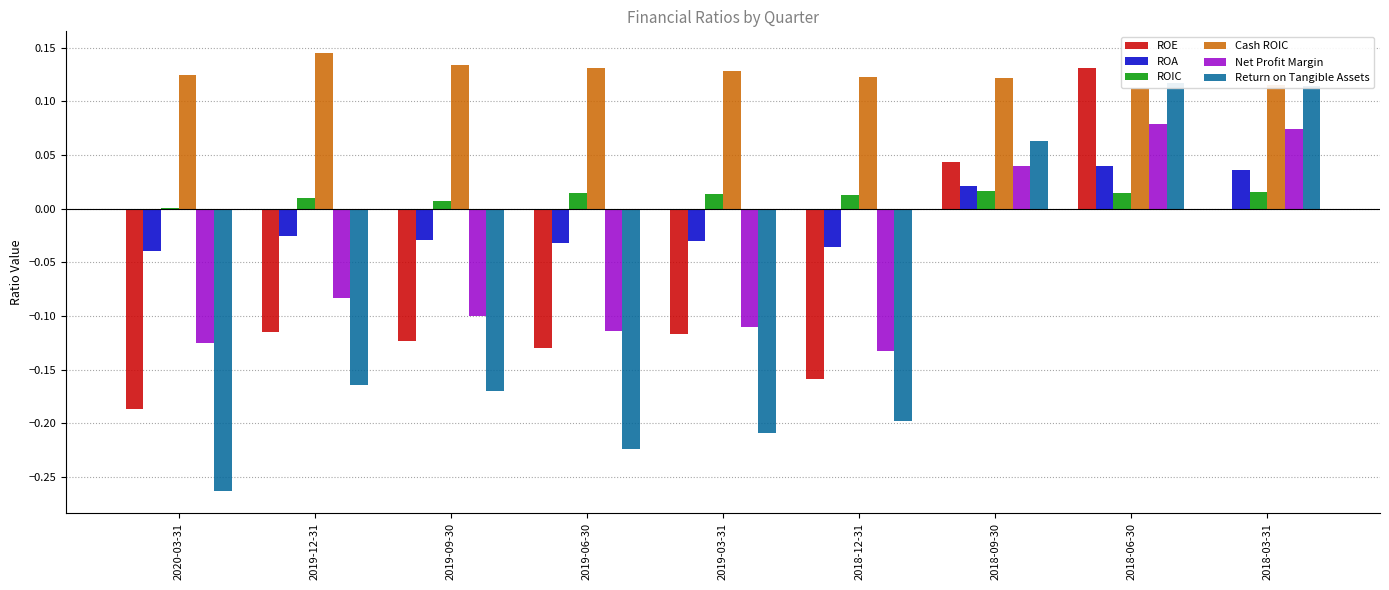

How many values in ROE are below zero?

6